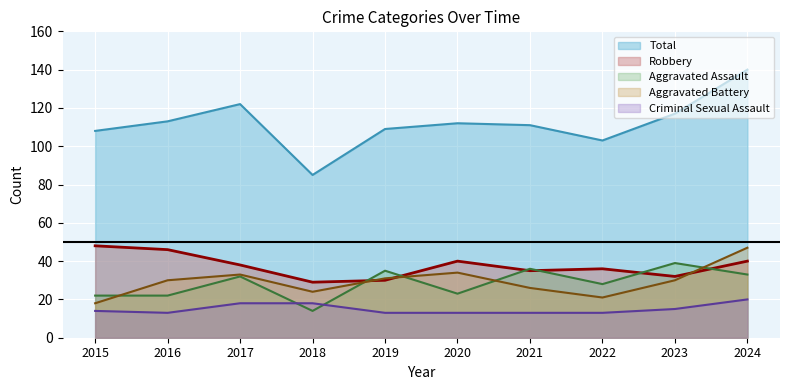

What is the value of the Robbery point at the 9th from the left?

32